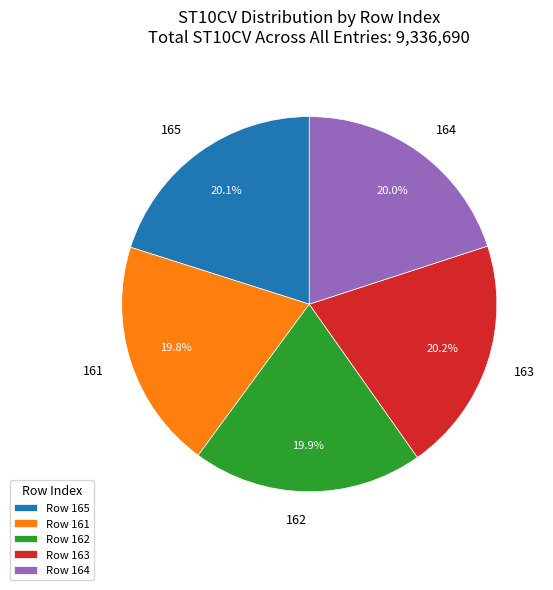

What percentage do 165 and 161 together represent?

39.9%